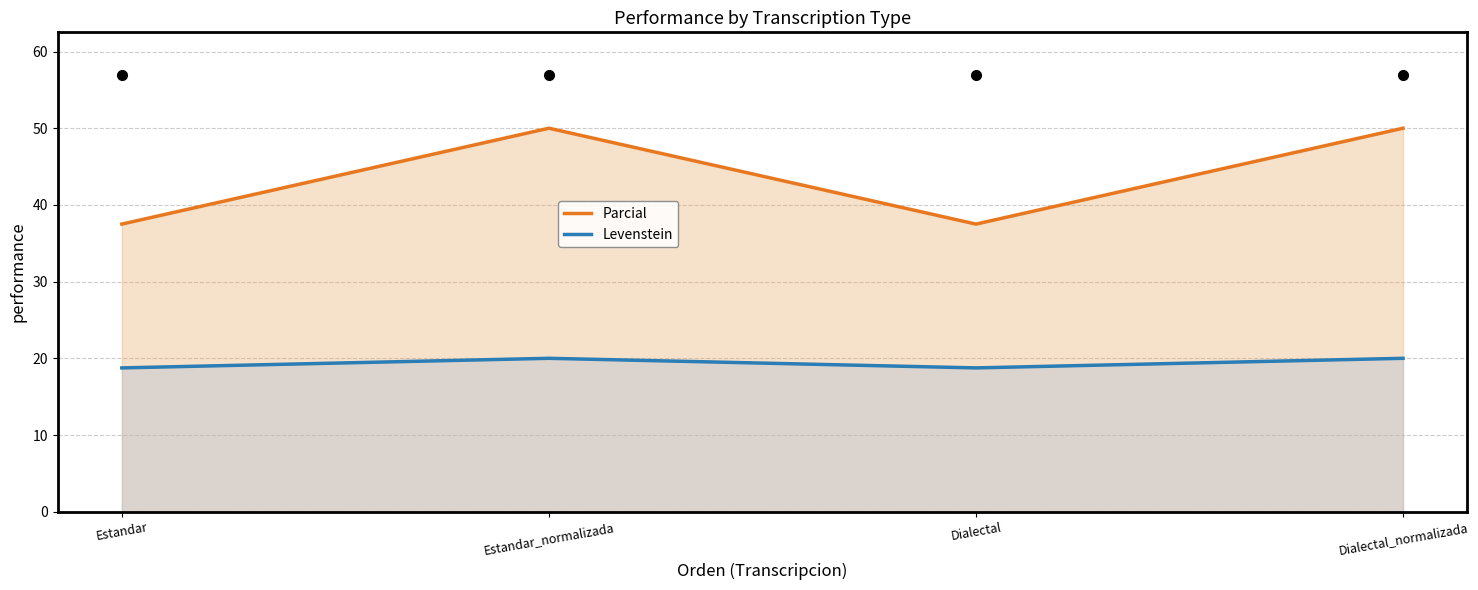

In Parcial, how many points are lower than both neighbors (excluding endpoints)?

1